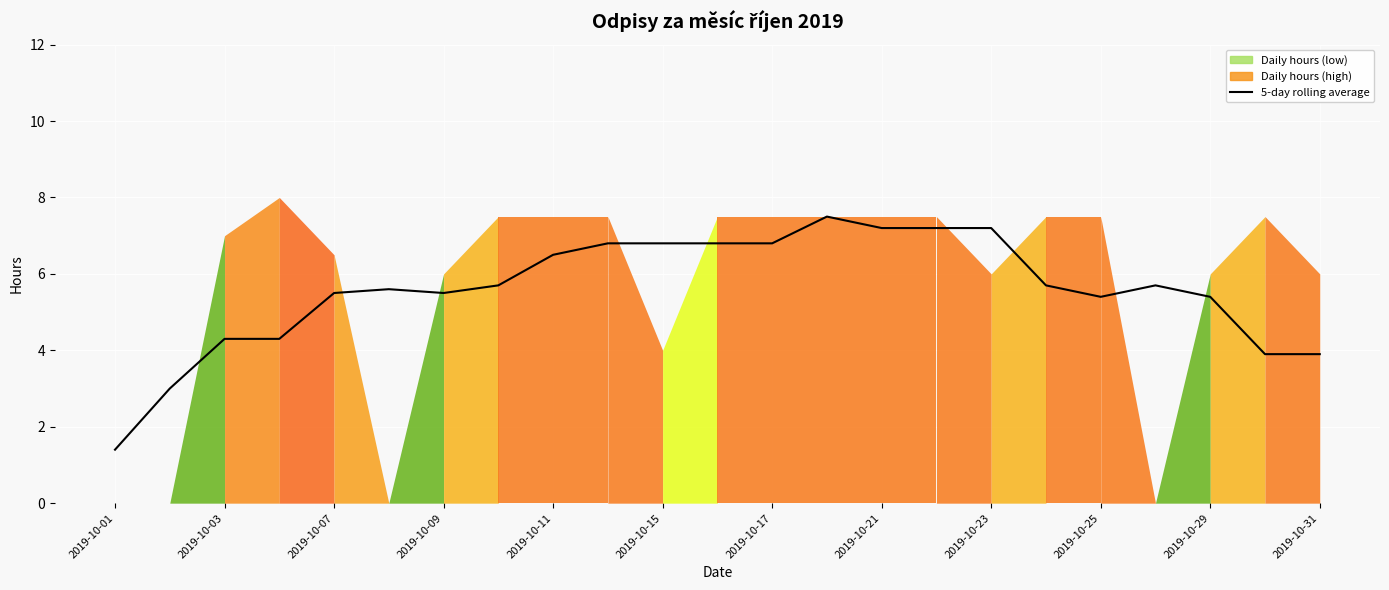

What is the difference between the maximum and minimum values?

6.1